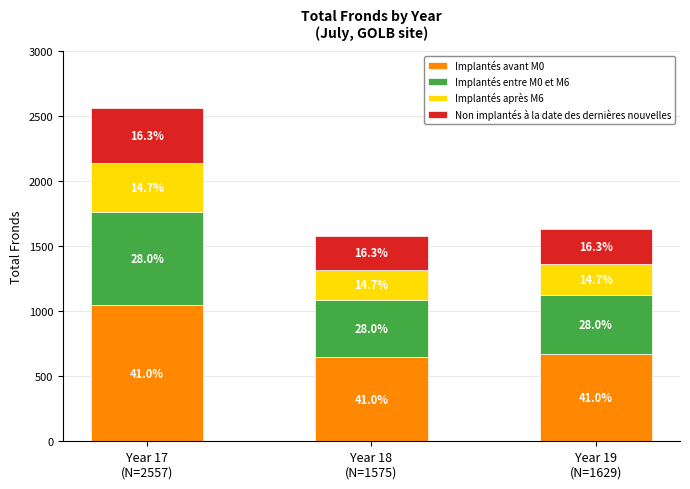

What are all the series names shown in the legend?

Implantés avant M0, Implantés entre M0 et M6, Implantés après M6, Non implantés à la date des dernières nouvelles